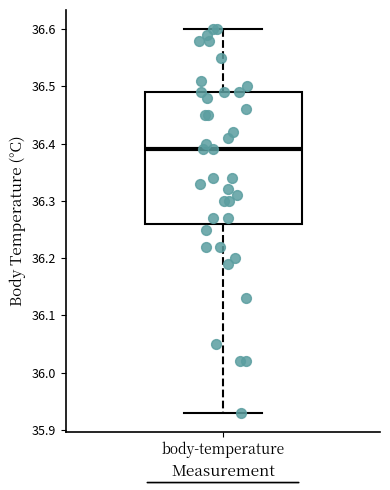

Read this box plot against the y-axis: the position of the median line, the range covered by the box, and the ends of both whiskers. The values are not printed on the chart, so give them approximately, as read against the axis.

median 36.39, box 36.26 to 36.49, whiskers 35.93 to 36.60